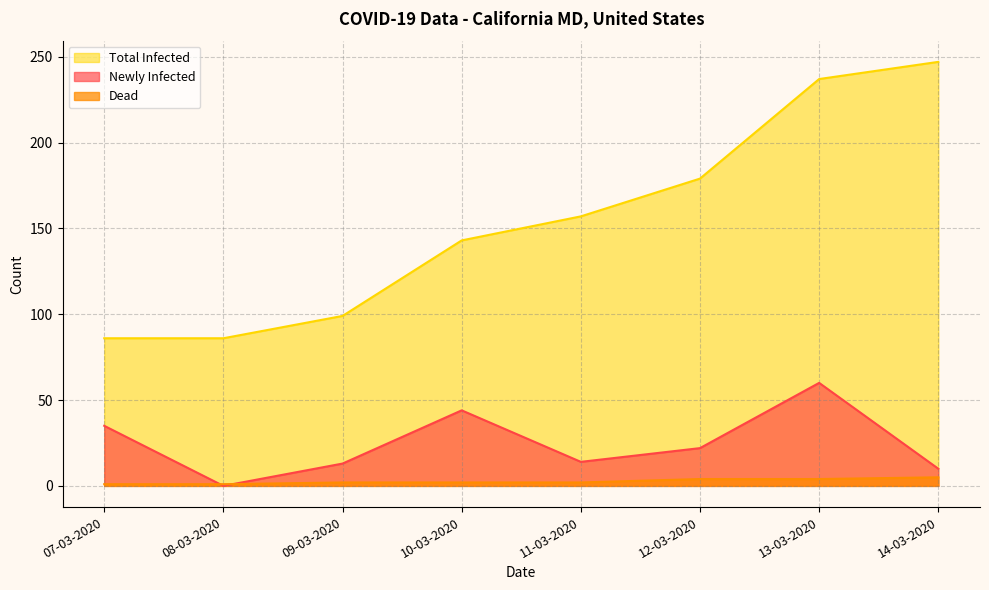

At which category is the sum across all series the highest?

13-03-2020